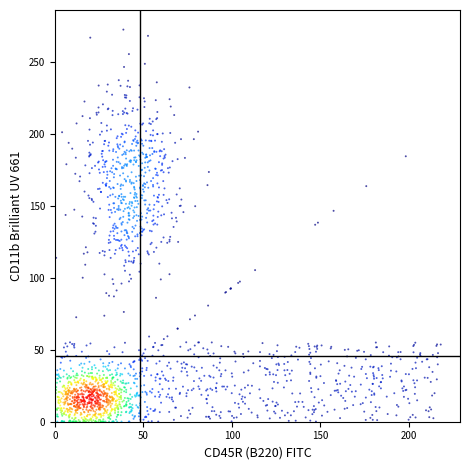

What is the range of Y values (max minus min)?

272.4